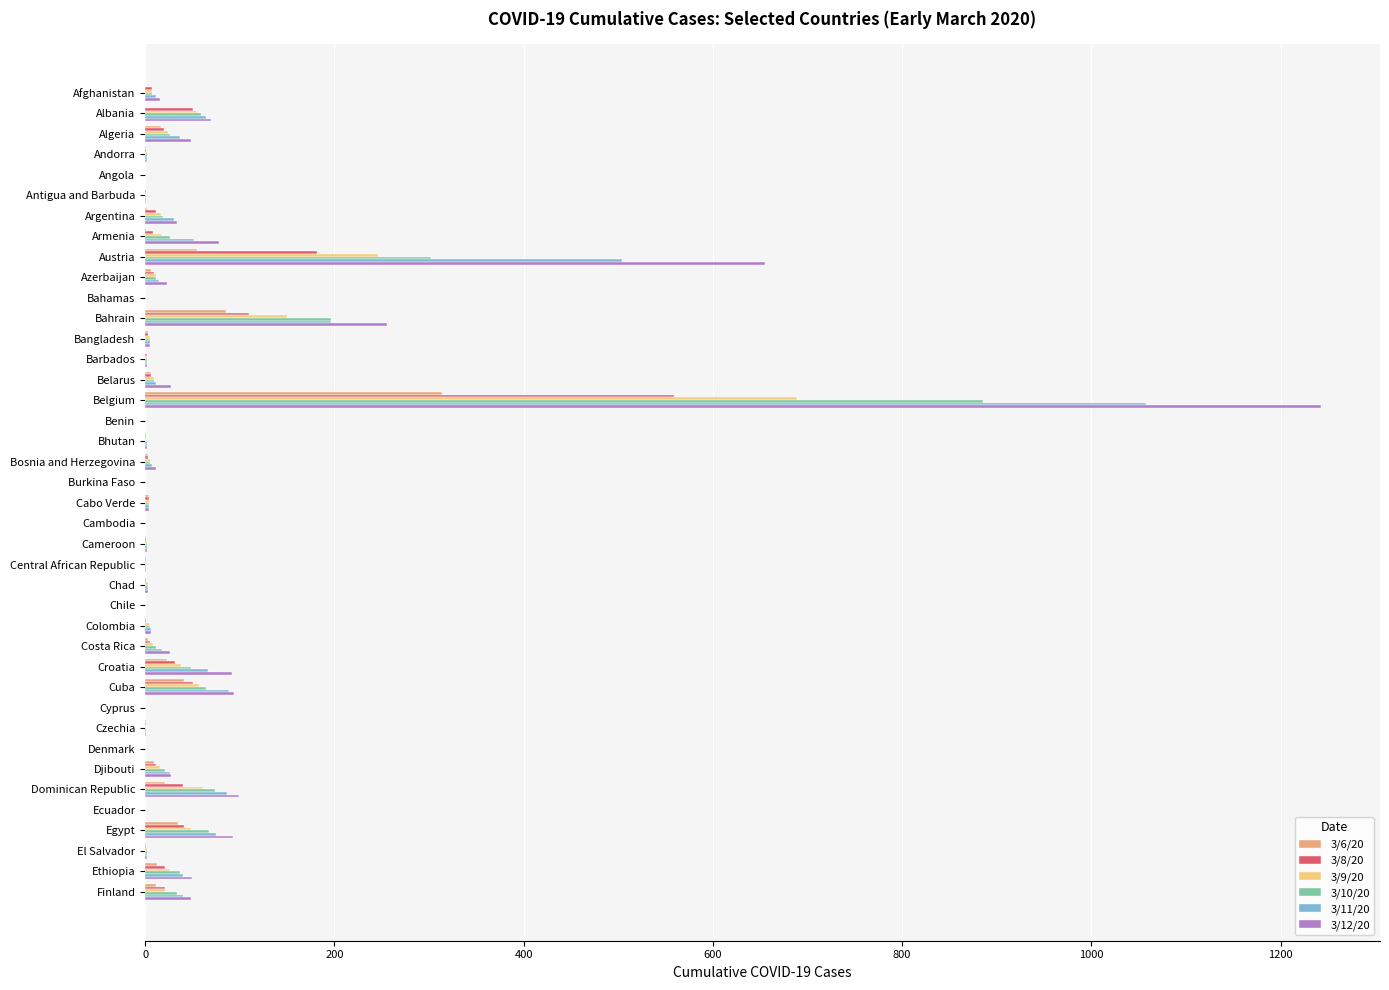

How many categories are shown in the chart?

40